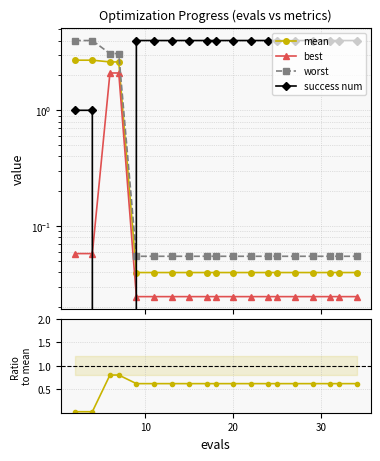

What is the sum of all best/mean values?

10.9